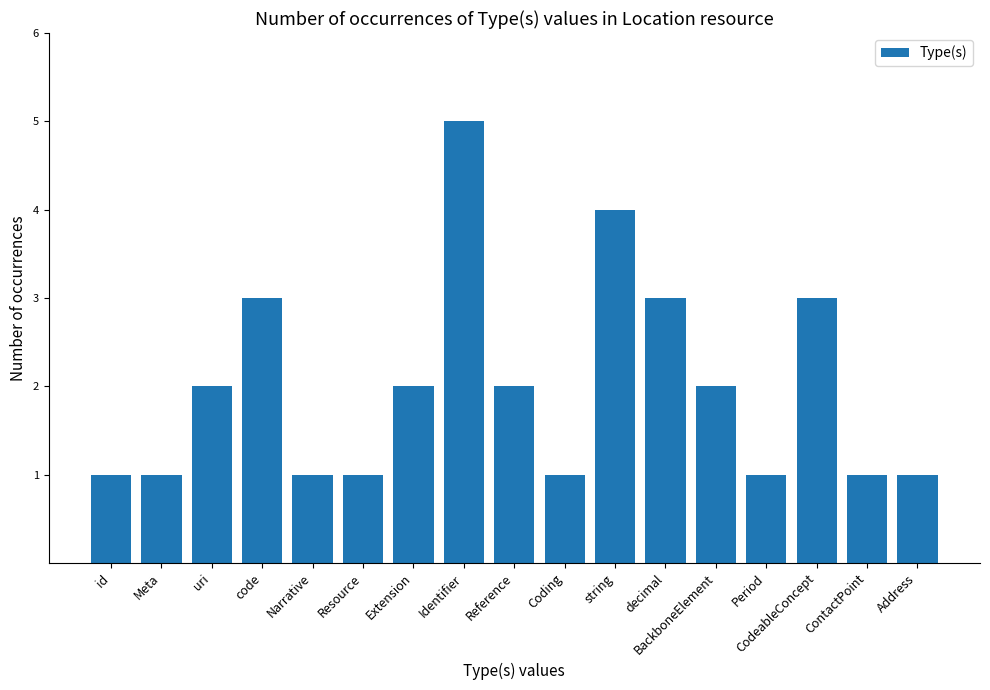

What is the sum of all values?

34